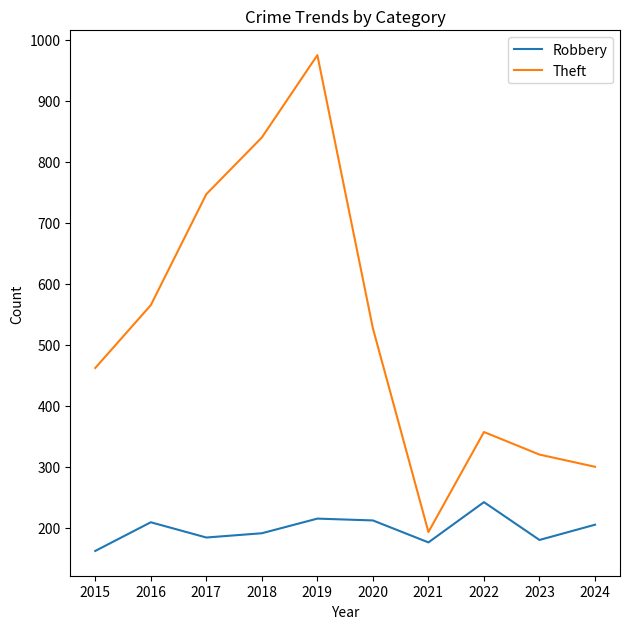

True or false: Theft has more than 2 points higher than both neighbors.

False